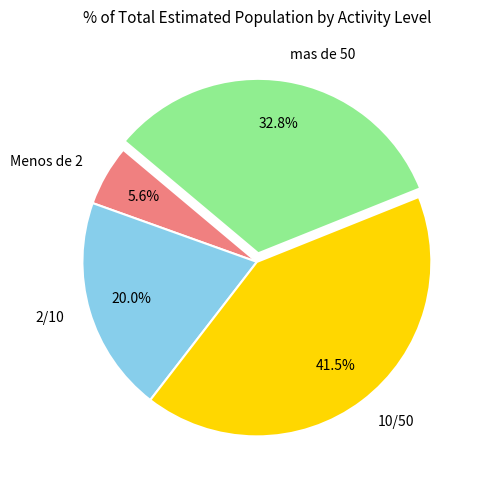

Do mas de 50 and Menos de 2 together represent more than half of the pie?

No